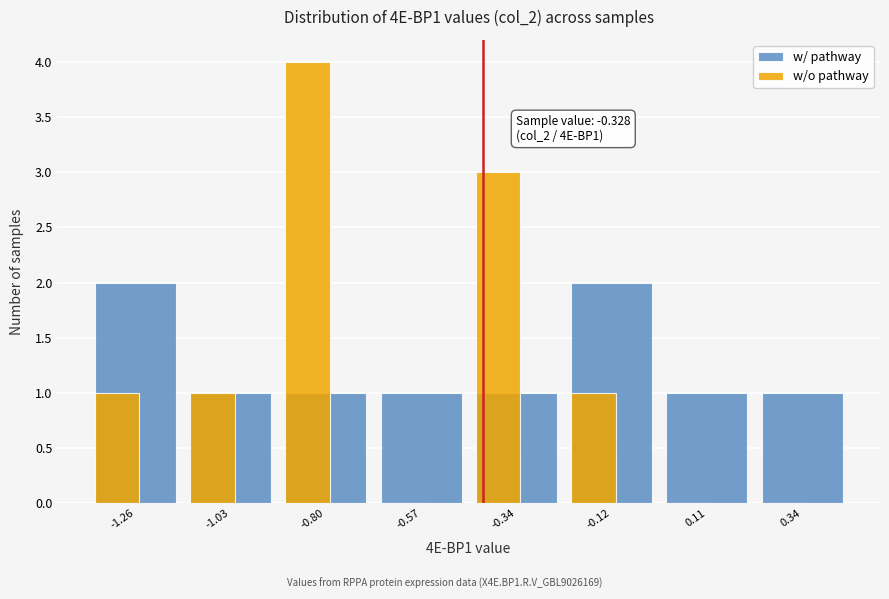

Between -0.57 and -0.34, which series saw the biggest shift?

w/o pathway